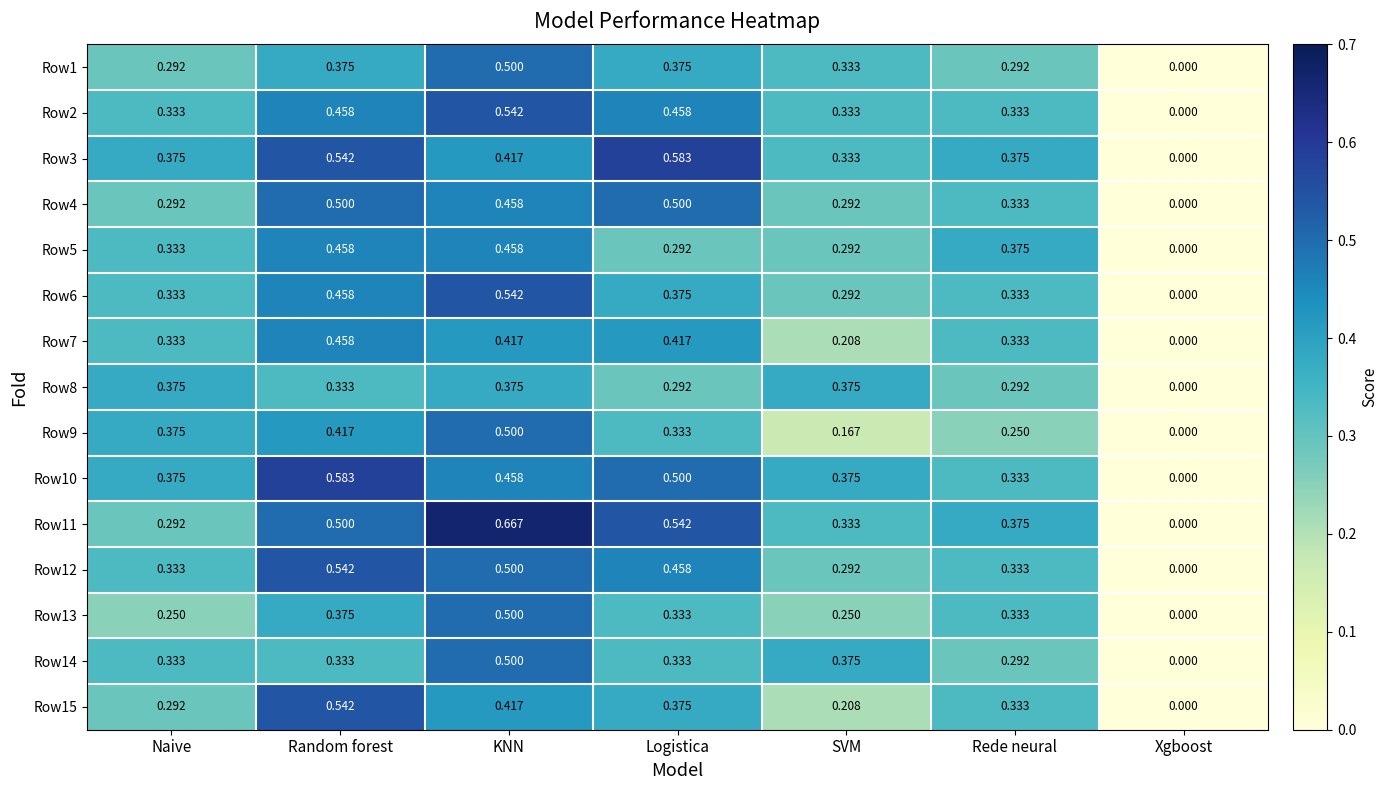

At which category is the sum across all series the highest?

KNN